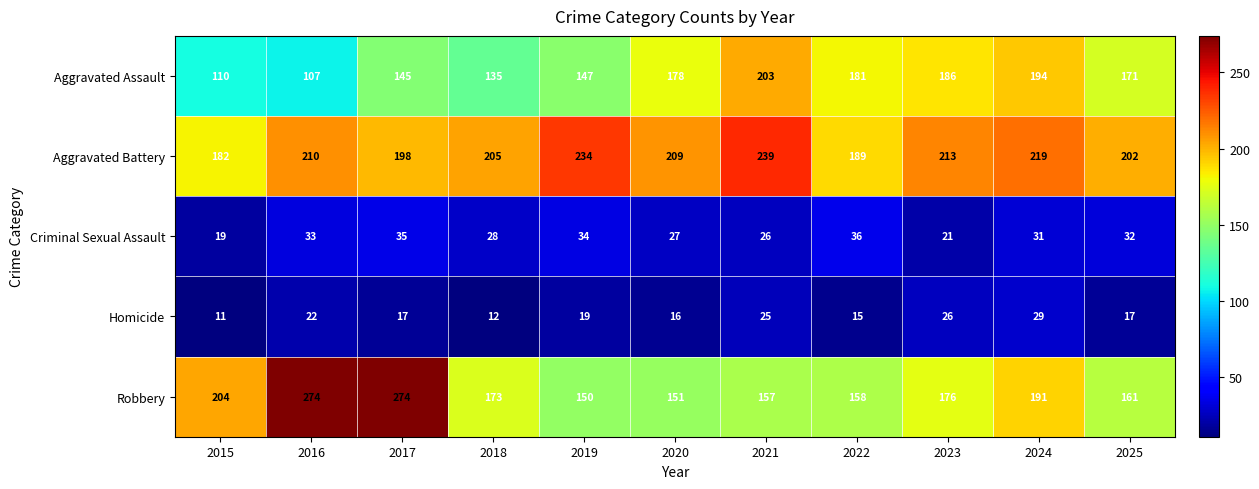

Where is Homicide nearest to the value 20?

2019